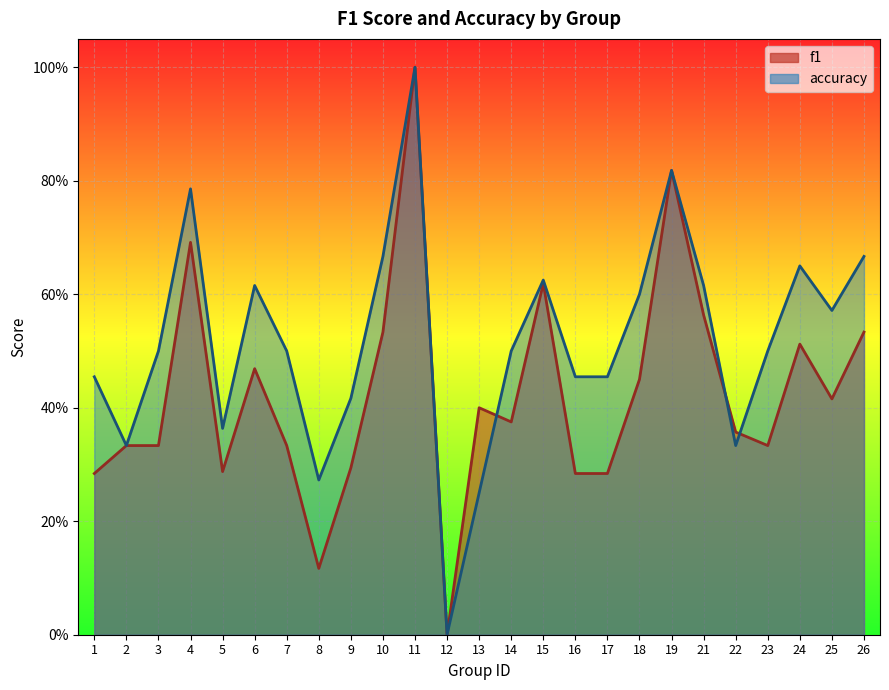

Which category has the highest value across all series?

11